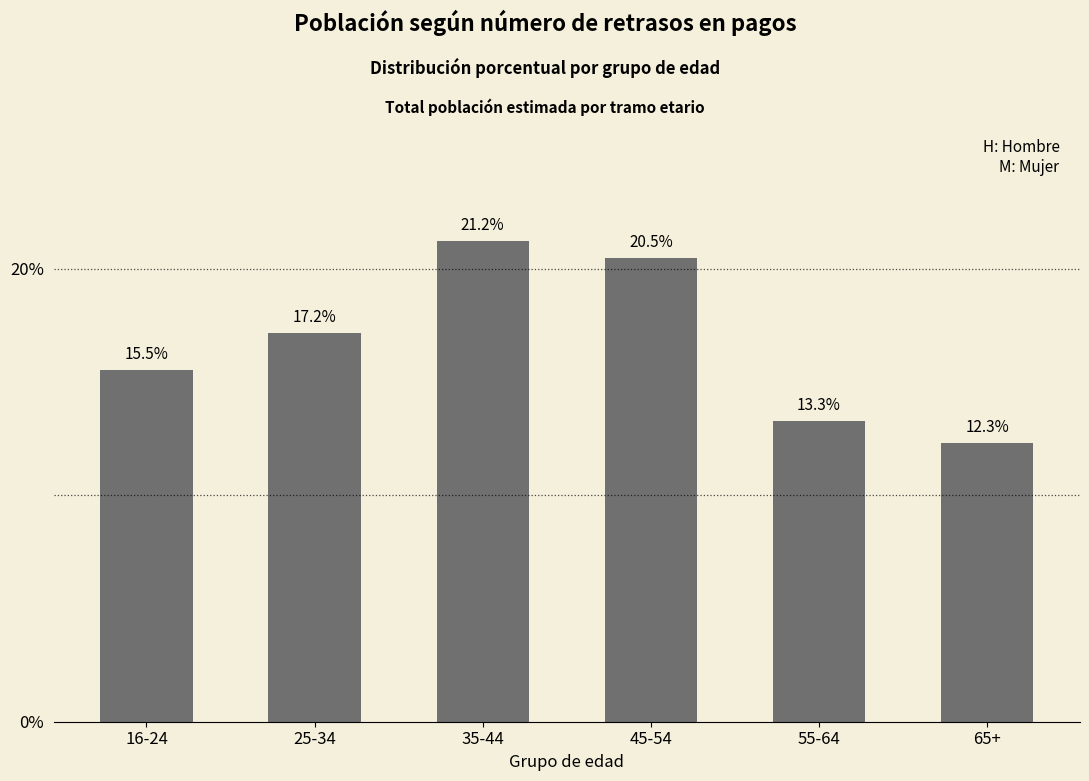

Rank the categories by value from lowest to highest.

65+, 55-64, 16-24, 25-34, 45-54, 35-44